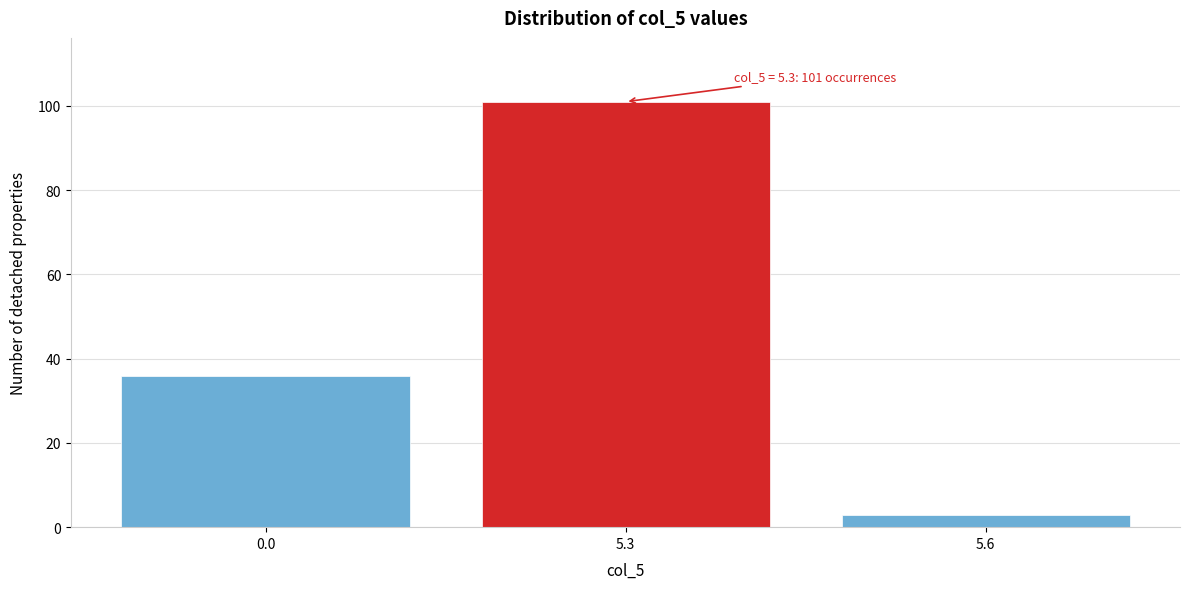

Reading left to right, transcribe all the data shown in this chart.

0.0=36	5.3=101	5.6=3